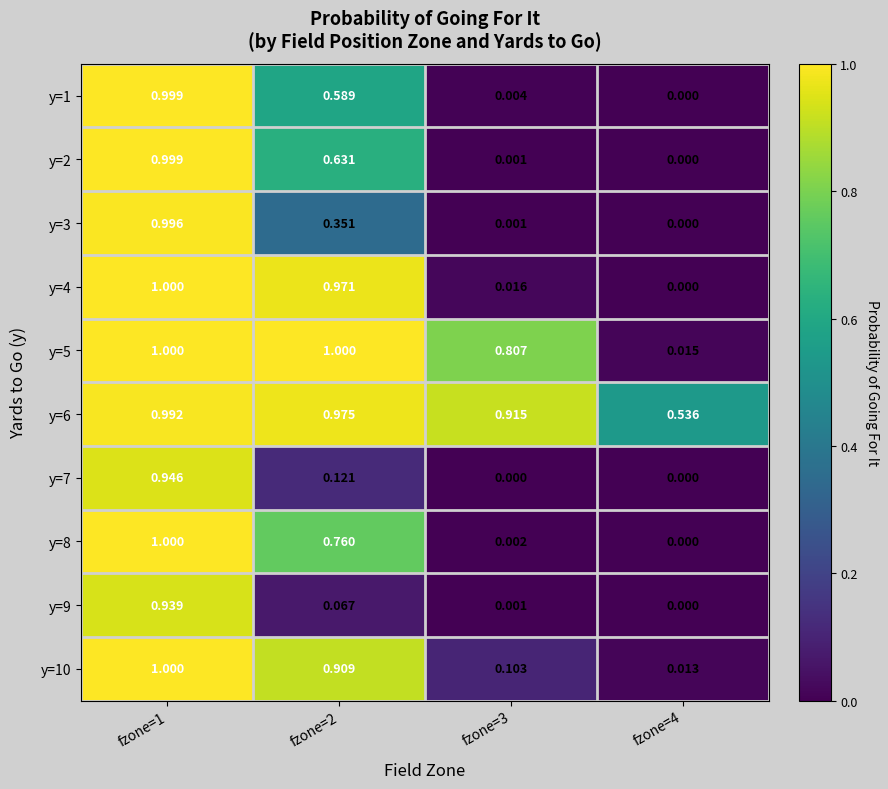

What is the greatest value displayed?

1.0